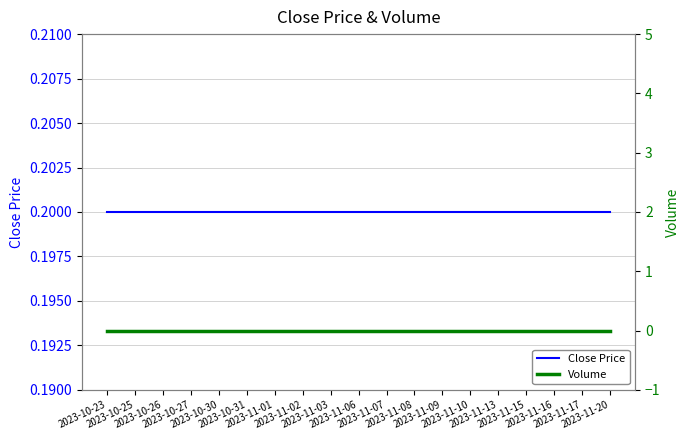

Is the value of Volume at 2023-11-15 greater than the value of Close Price at 2023-11-17?

No